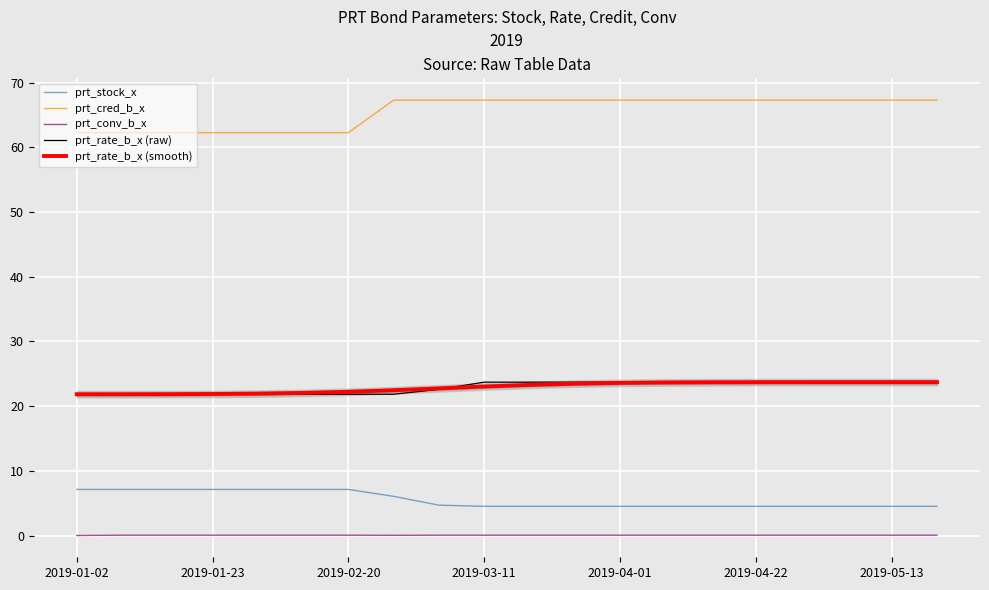

True or false: prt_stock_x and prt_rate_b_x (raw) intersect in this chart.

False